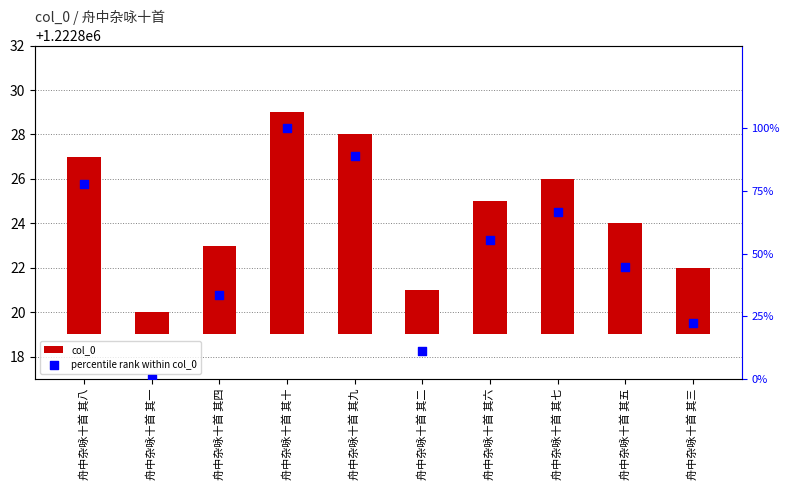

At how many categories does at least one series exceed 73?

3